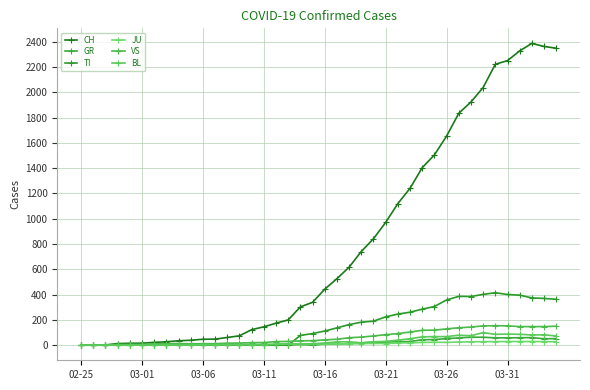

What is the difference between the maximum and second lowest values in the GR series?

63